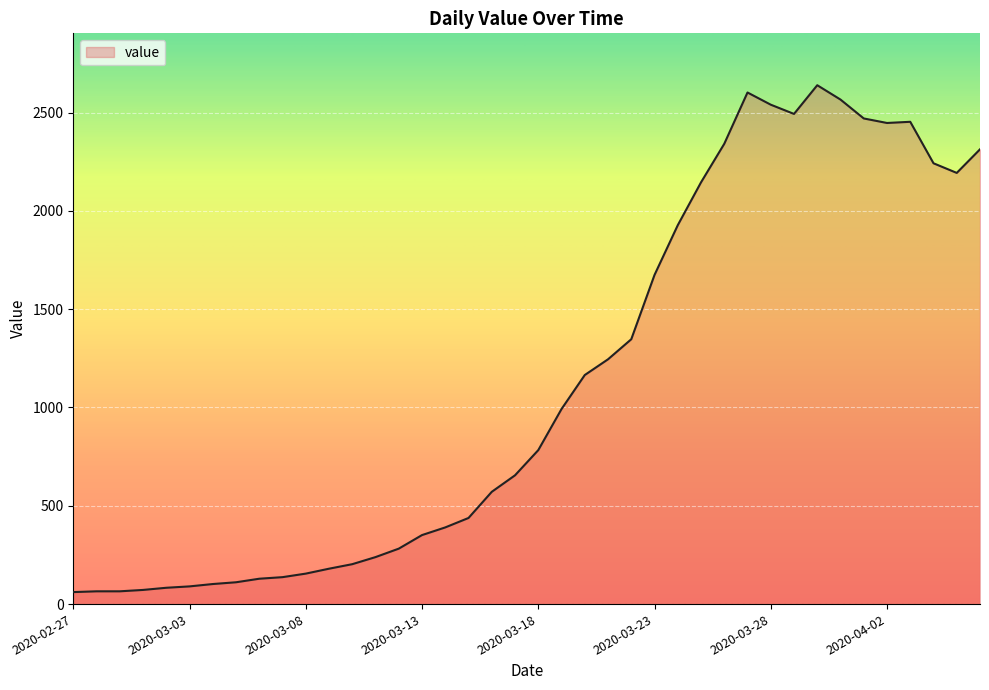

What is the smallest value displayed?

61